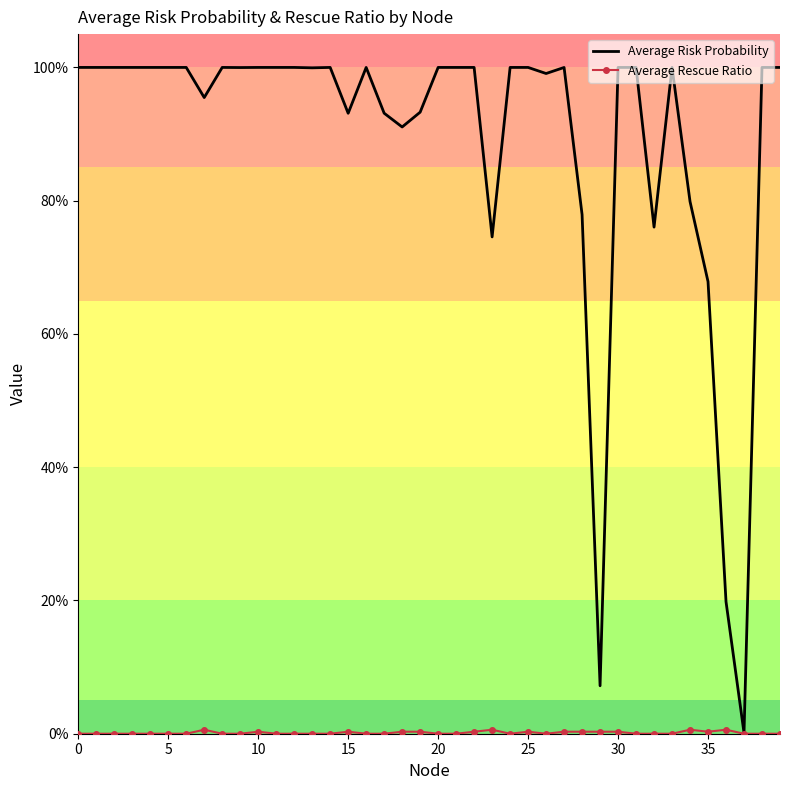

True or false: Average Rescue Ratio and Average Risk Probability cross at least once.

False